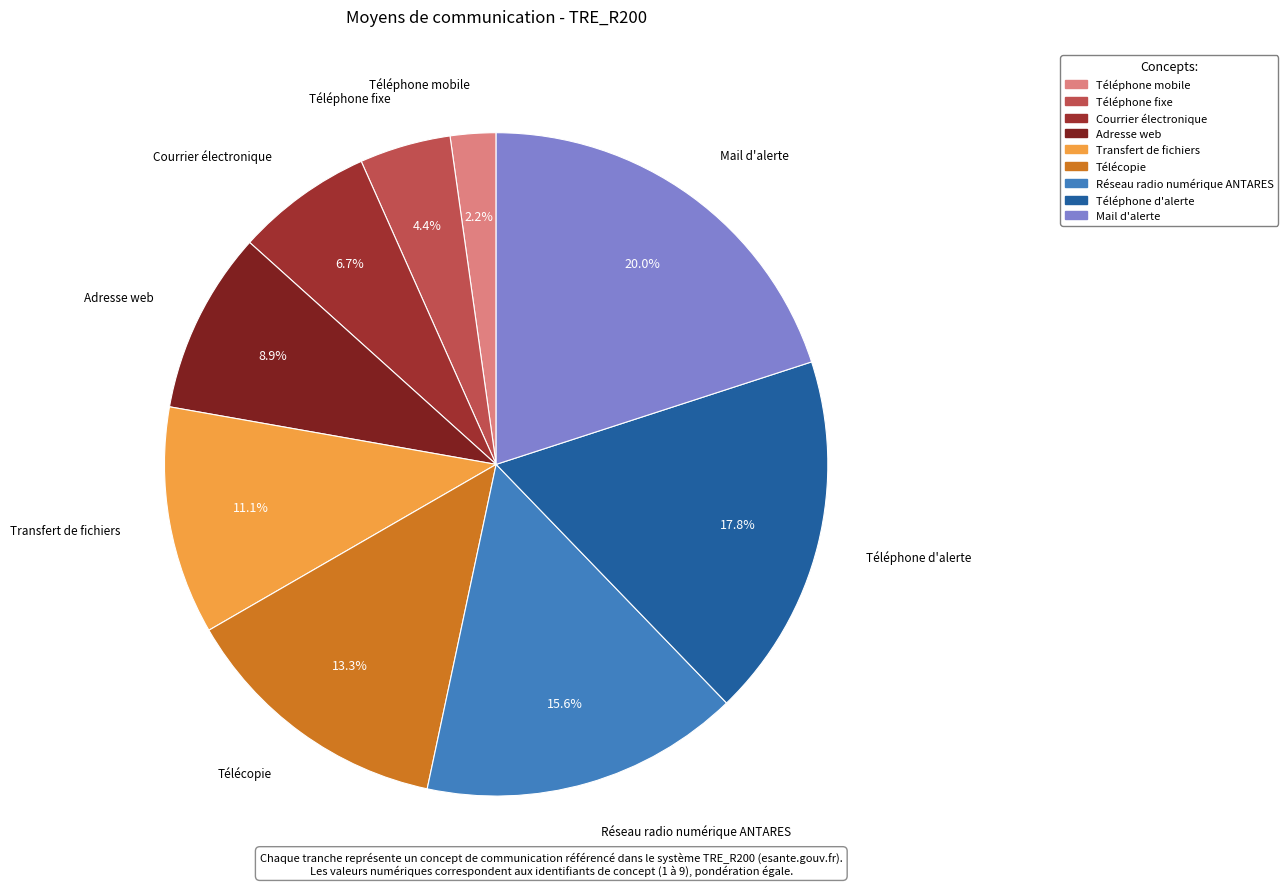

Is there a majority slice in this chart?

No